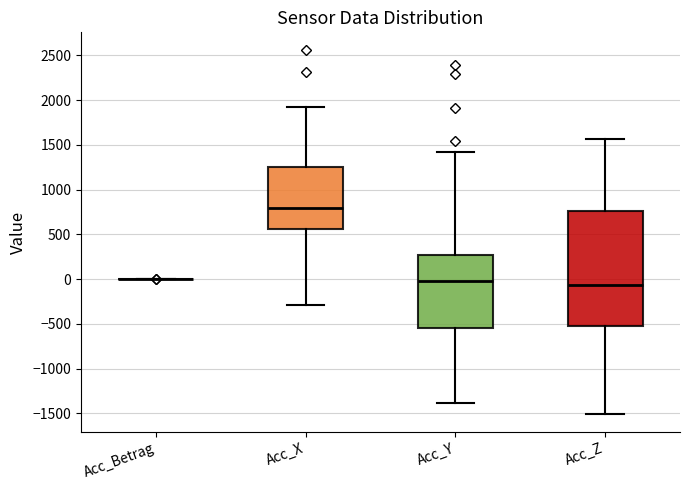

Reading left to right, read every box against the y-axis: the position of its median line, the range the box covers, and the ends of its whiskers. The values are not printed on the chart, so give them approximately, as read against the axis.

Acc_Betrag: box collapsed to a line at 0, whiskers 0 to 0
Acc_X: median 800, box 550 to 1250, whiskers -300 to 1900
Acc_Y: median 0, box -550 to 250, whiskers -1400 to 1400
Acc_Z: median -50, box -550 to 750, whiskers -1500 to 1550